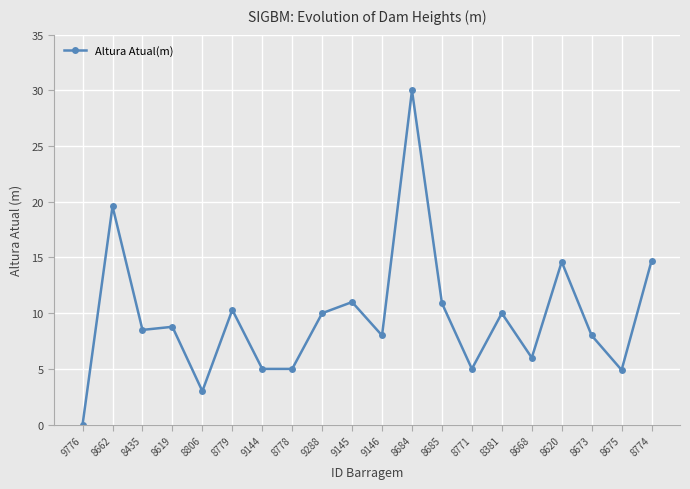

How many lines are shown in the chart?

1